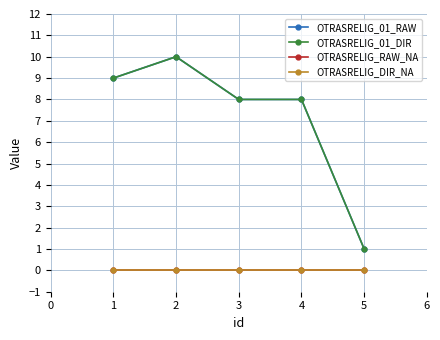

Does the chart have visible grid lines?

Yes